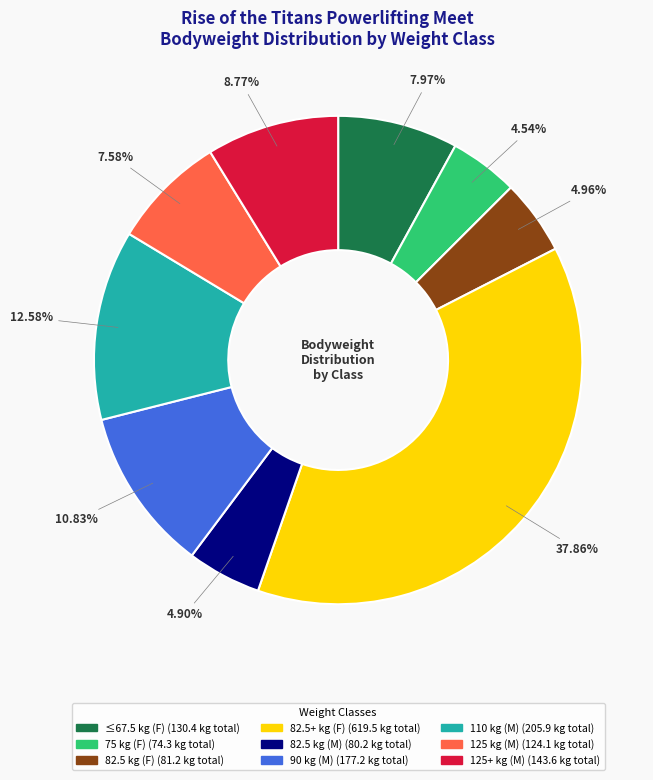

Is there any slice that represents more than half of the pie?

No